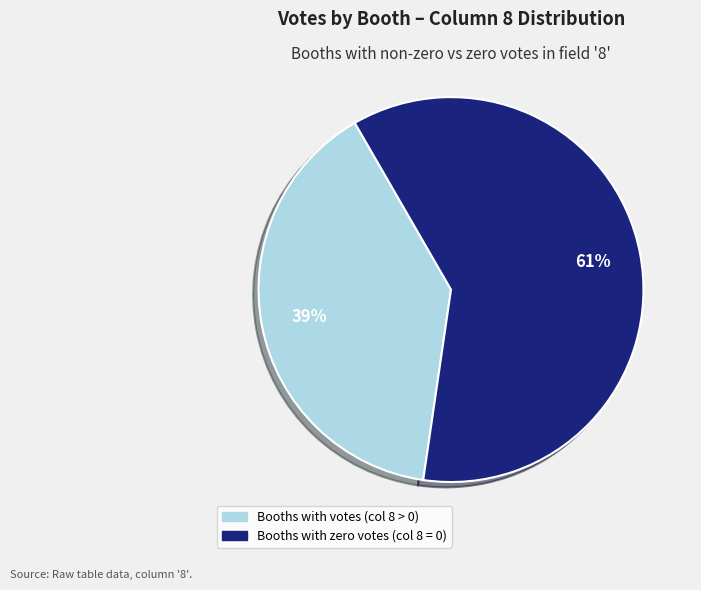

Is there any slice that represents more than half of the pie?

Yes